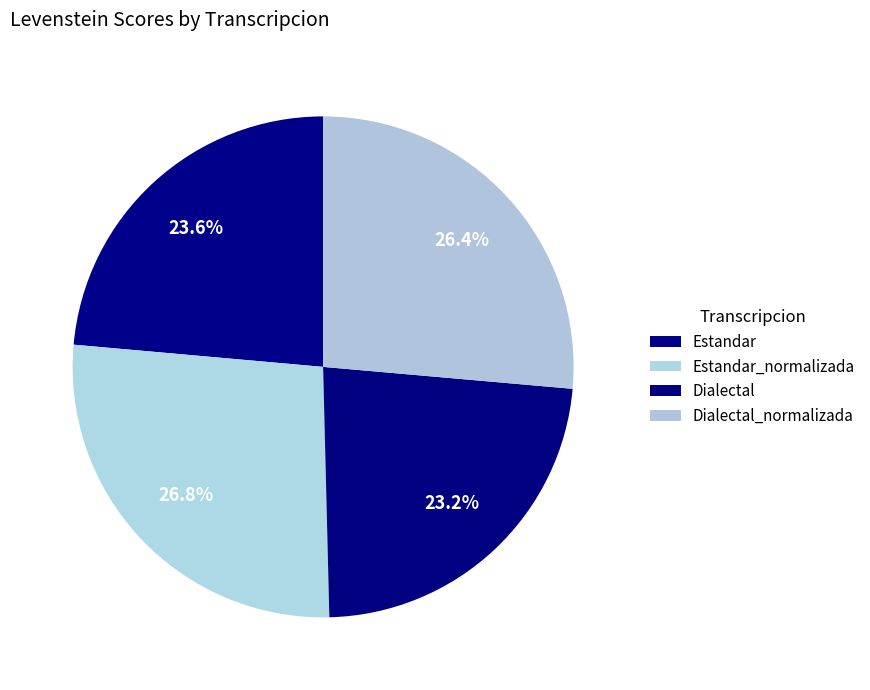

Count the number of slices in the pie.

4